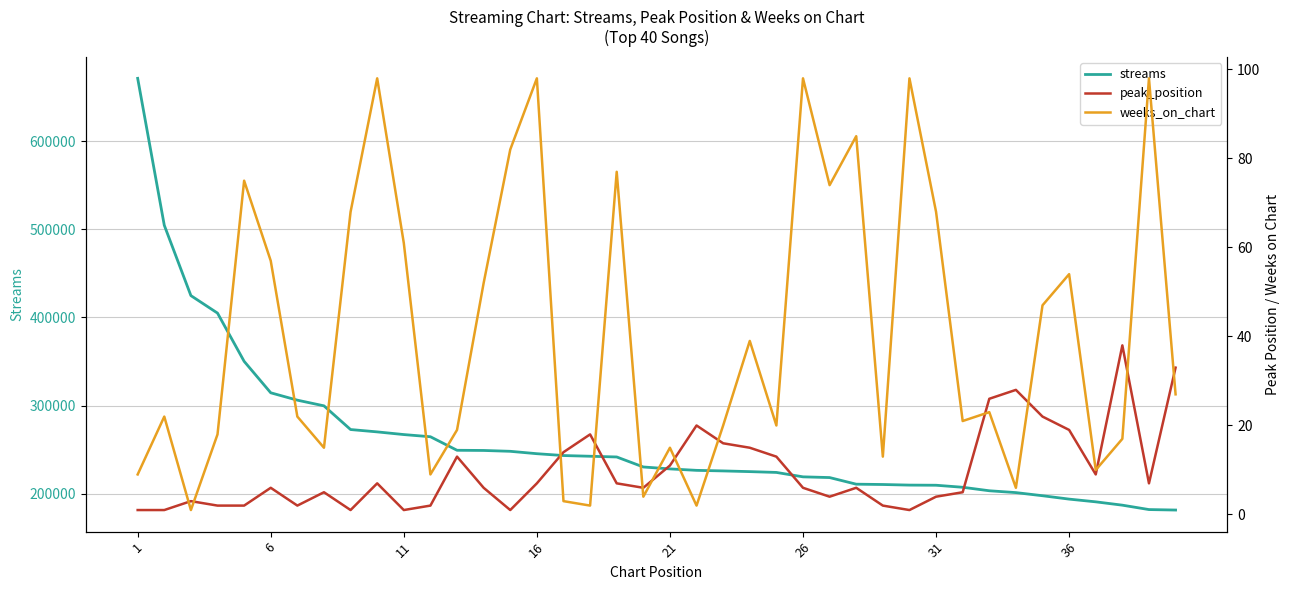

What is the value of the weeks_on_chart point at the 23rd from the left?

20